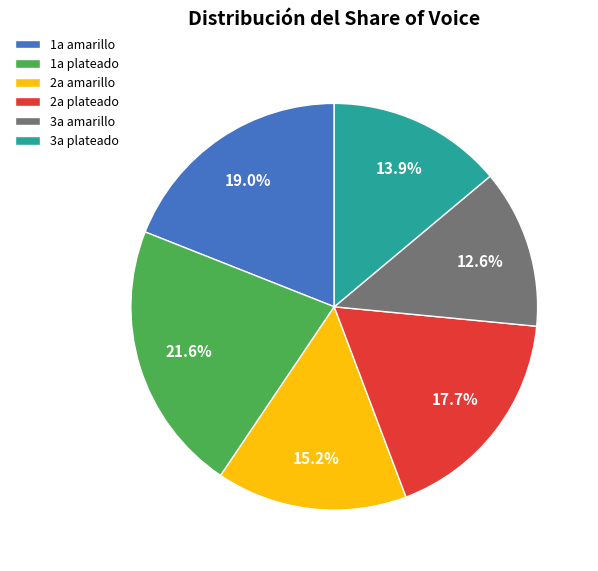

Count the number of slices in the pie.

6